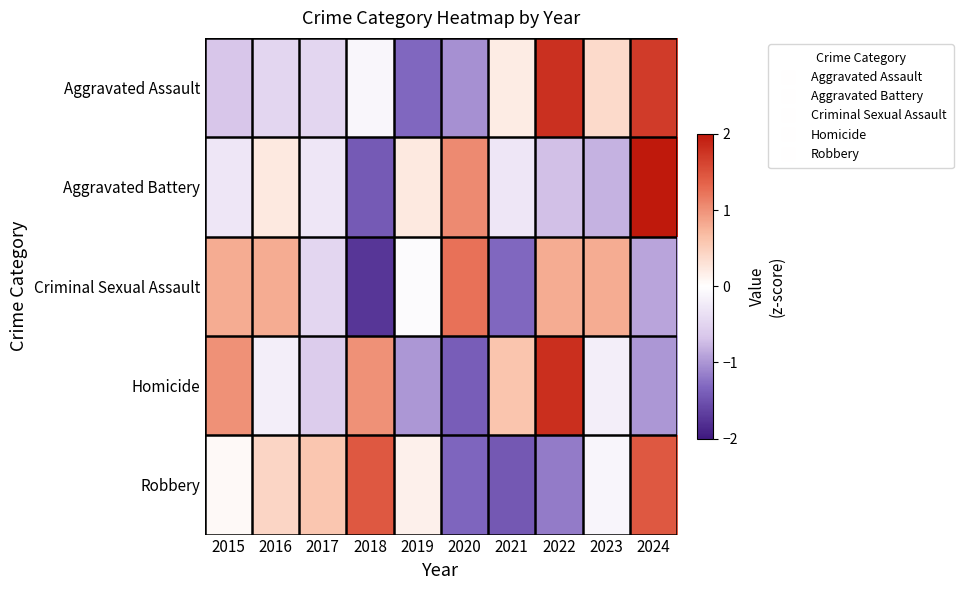

Which series changed the most between 2015 and 2018?

Criminal Sexual Assault